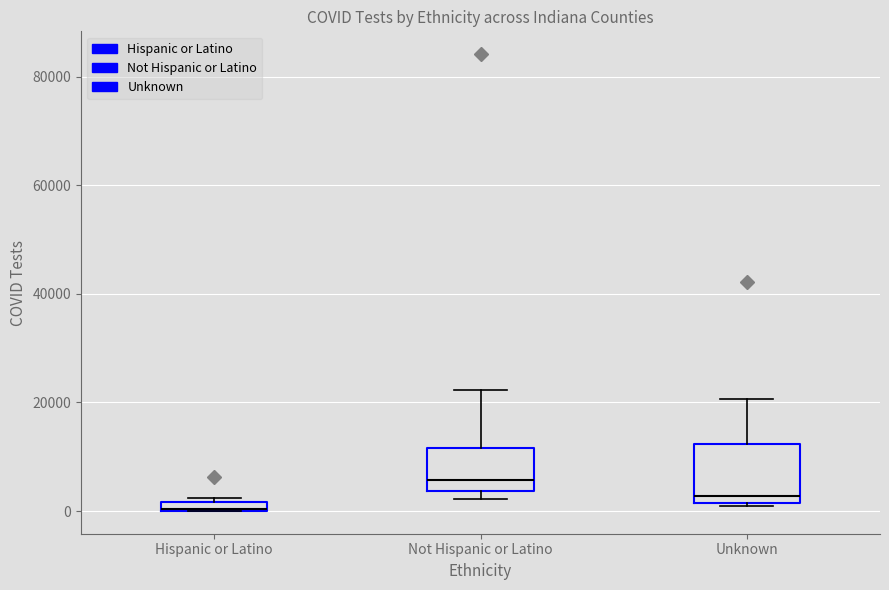

Comparing the boxes themselves (not the whiskers), which one is the tallest?

Unknown